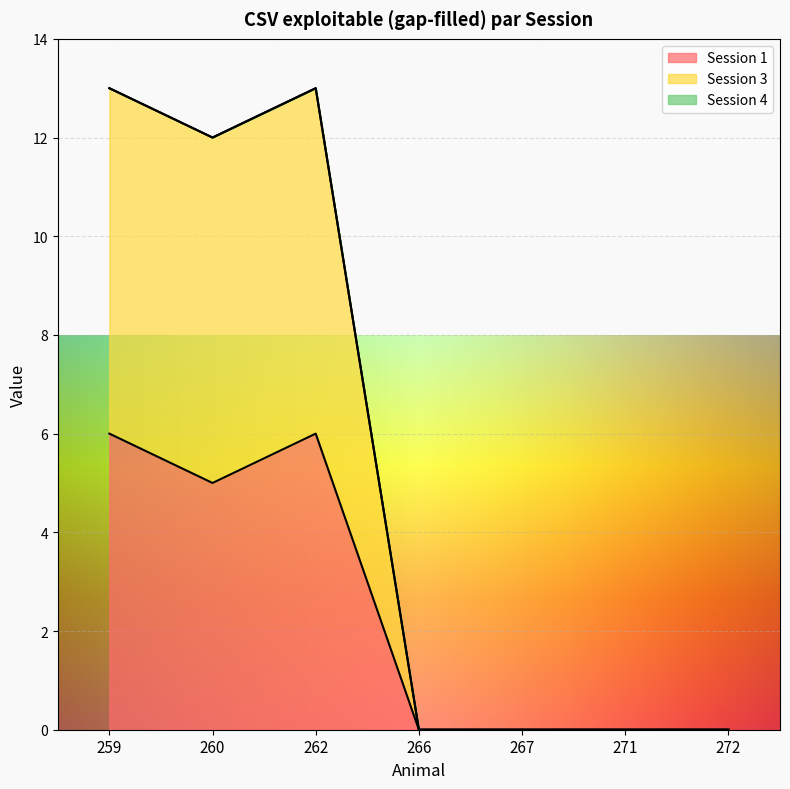

Which has a higher value, 271 or 259?

259